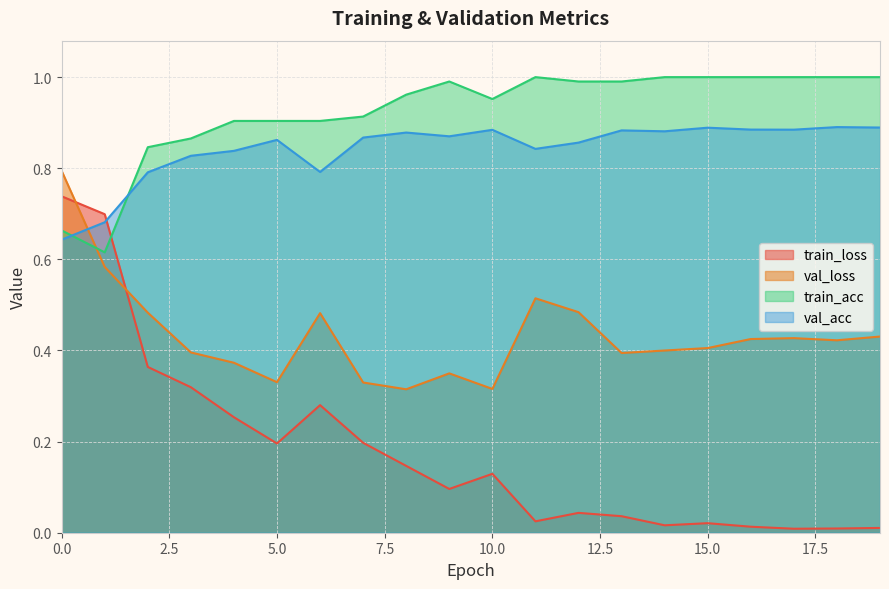

Where is the first local maximum for train_acc?

9